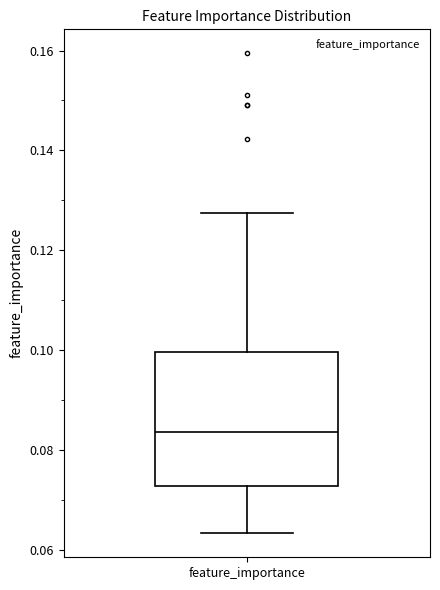

Transcribe this box plot: give where the median line is, the range the box spans, and where the two whiskers end, as read against the y-axis. The values are not printed on the chart, so give them approximately, as read against the axis.

median 0.084, box 0.072 to 0.100, whiskers 0.064 to 0.128